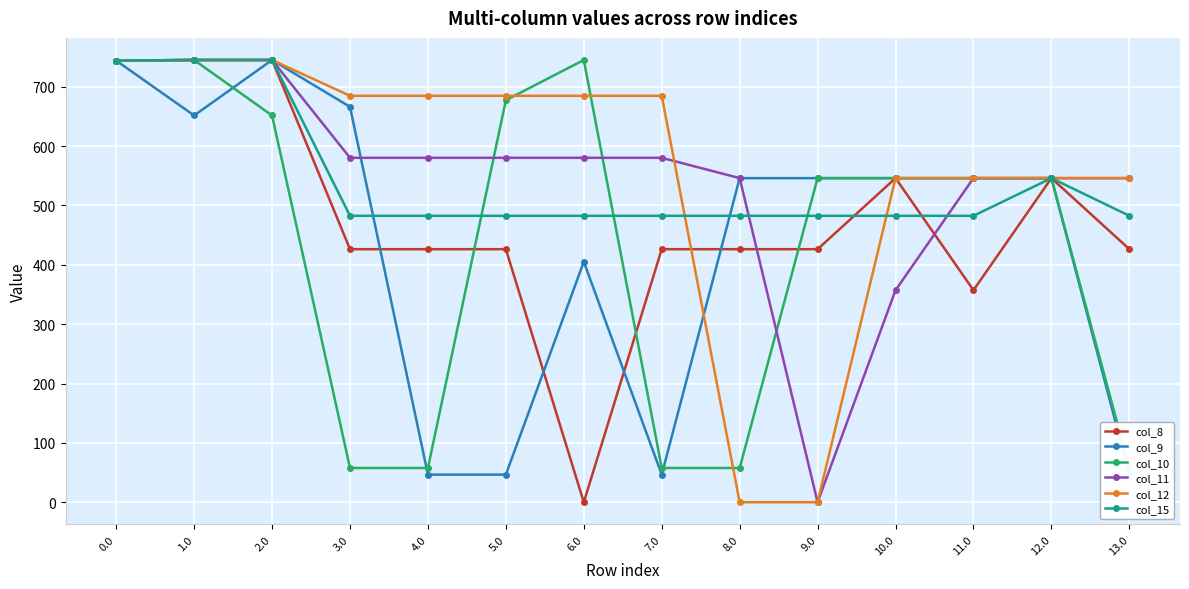

Reading left to right, list all the values displayed in this chart.

col_8: 744.0	745.0	745.0	426.3	426.3	426.3	0.0	426.3	426.3	426.3	546.0	357.2	546.0	426.3
col_9: 744.0	651.5	745.0	666.1	46.5	46.5	405.1	46.5	546.0	546.0	546.0	546.0	546.0	46.5
col_10: 744.0	745.0	651.5	57.7	57.7	677.3	745.0	57.7	57.7	546.0	546.0	546.0	546.0	57.7
col_11: 744.0	745.0	745.0	580.2	580.2	580.2	580.2	580.2	546.0	0.0	357.2	546.0	546.0	546.0
col_12: 744.0	745.0	745.0	684.7	684.7	684.7	684.7	684.7	0.0	0.0	546.0	546.0	546.0	546.0
col_15: 744.0	745.0	745.0	482.5	482.5	482.5	482.5	482.5	482.5	482.5	482.5	482.5	546.0	482.5